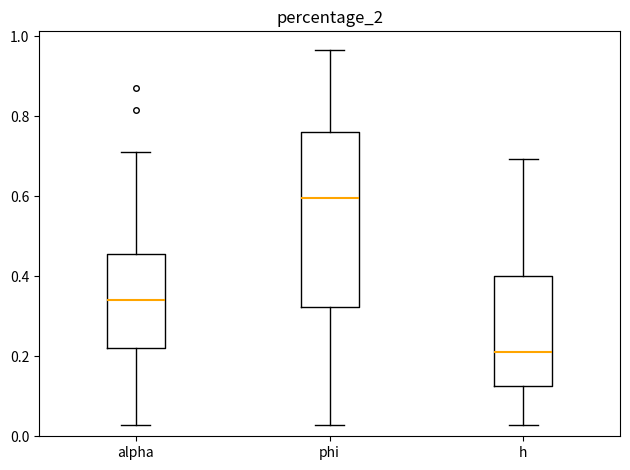

Reading left to right, read every box against the y-axis: the position of its median line, the range the box covers, and the ends of its whiskers. The values are not printed on the chart, so give them approximately, as read against the axis.

alpha: median 0.34, box 0.22 to 0.46, whiskers 0.02 to 0.72
phi: median 0.60, box 0.32 to 0.76, whiskers 0.02 to 0.96
h: median 0.22, box 0.12 to 0.40, whiskers 0.02 to 0.70